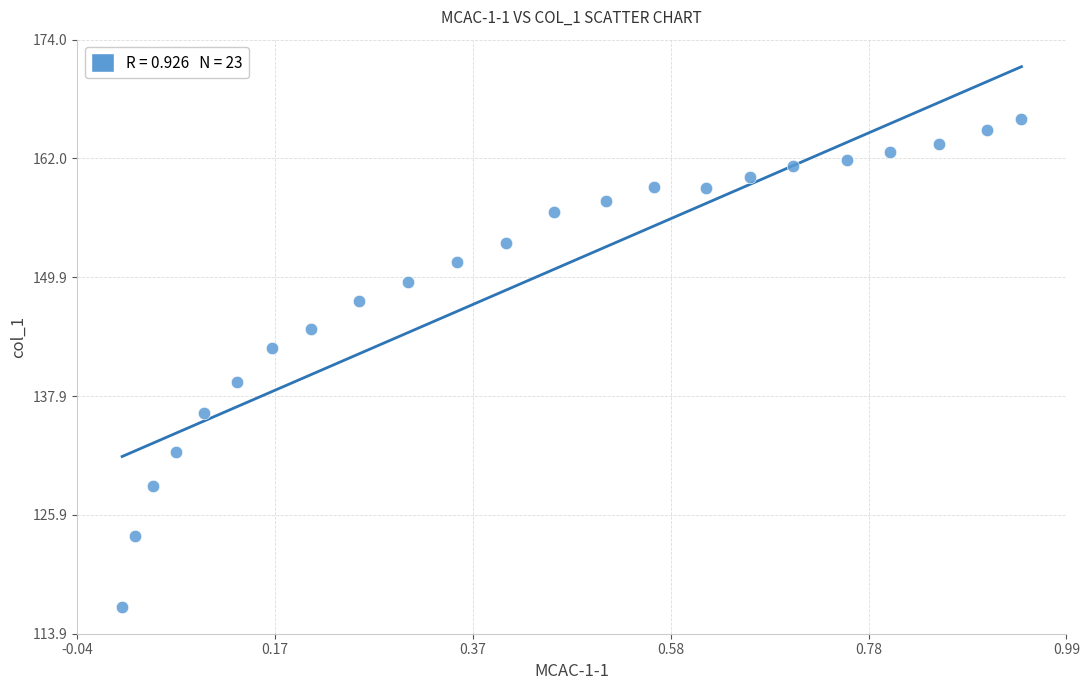

What is the range of X values (max minus min)?

0.9